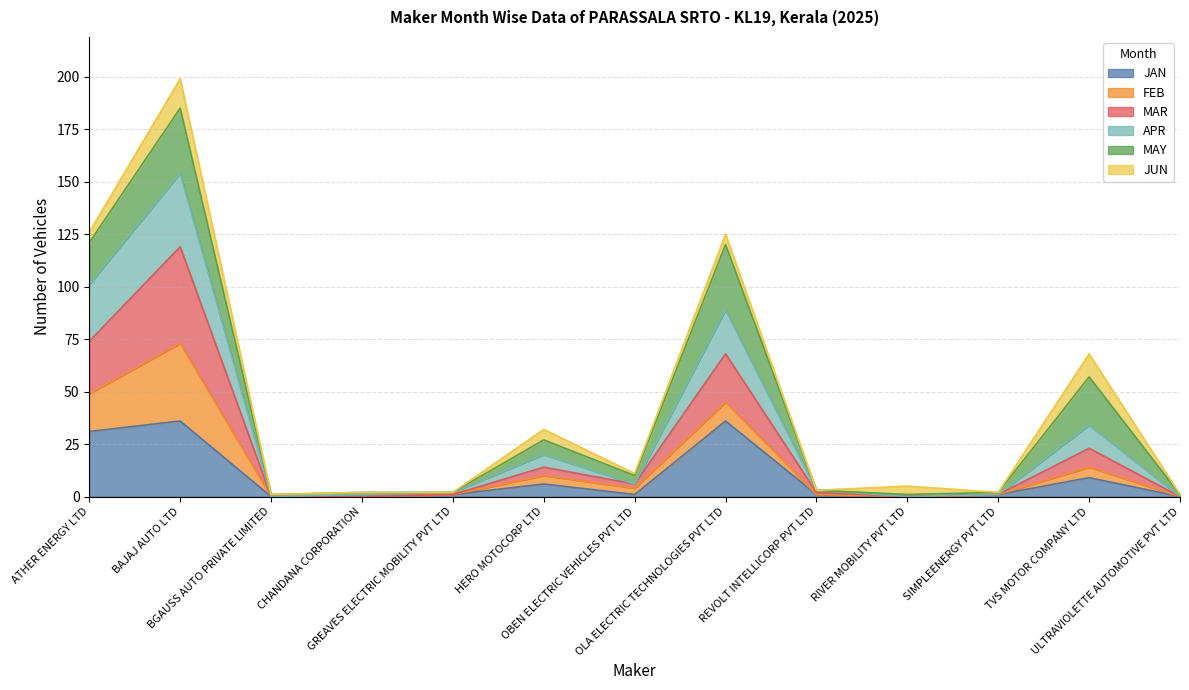

True or false: JAN has more than 2 interior local peaks.

True